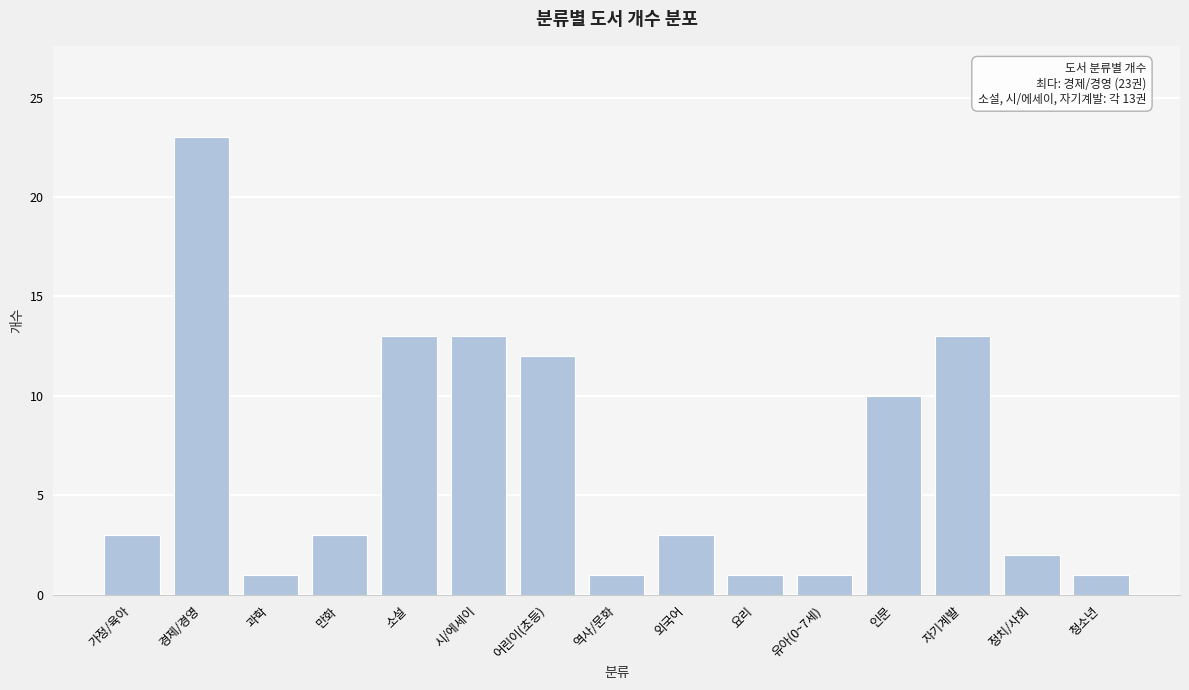

Reading left to right, extract all data points from this chart.

가정/육아=3	경제/경영=23	과학=1	만화=3	소설=13	시/에세이=13	어린이(초등)=12	역사/문화=1	외국어=3	요리=1	유아(0~7세)=1	인문=10	자기계발=13	정치/사회=2	청소년=1